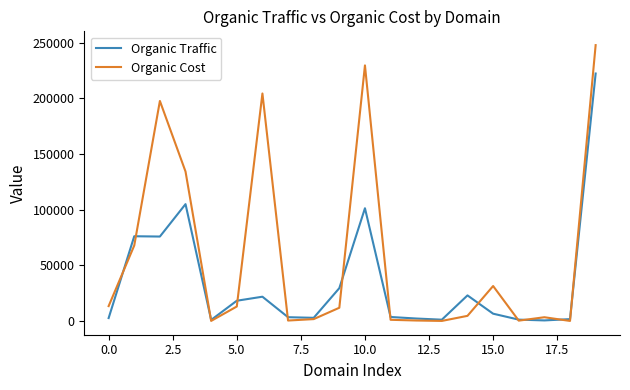

List the series in order of their peak value, highest first.

Organic Cost, Organic Traffic